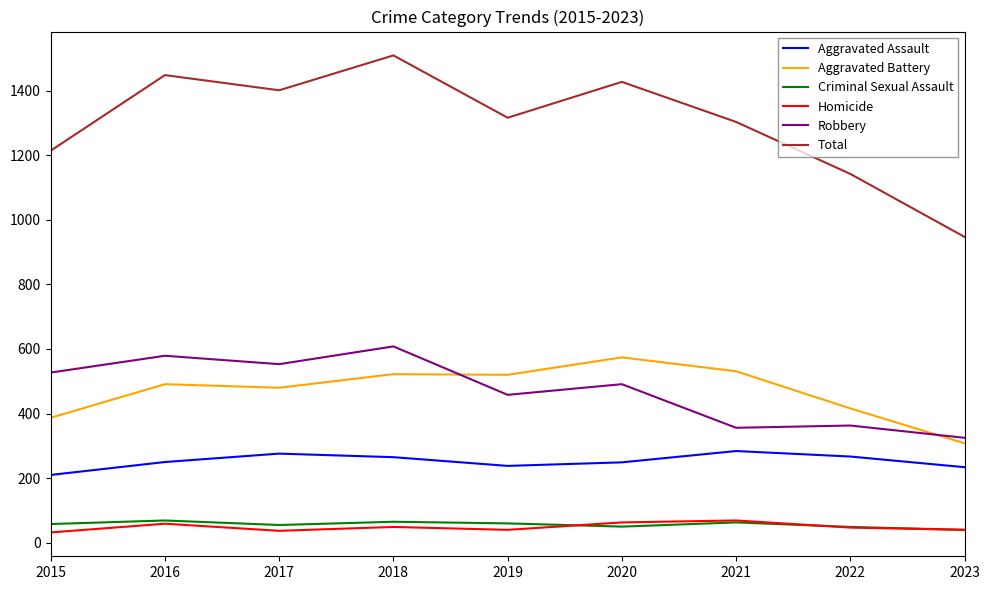

What are all the series names shown in the legend?

Aggravated Assault, Aggravated Battery, Criminal Sexual Assault, Homicide, Robbery, Total